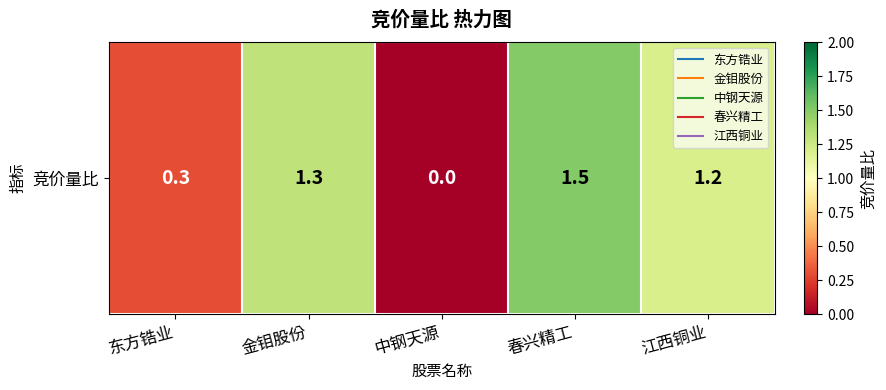

Reading left to right, transcribe all the data shown in this chart.

东方锆业=0.3	金钼股份=1.3	中钢天源=0.0	春兴精工=1.5	江西铜业=1.2